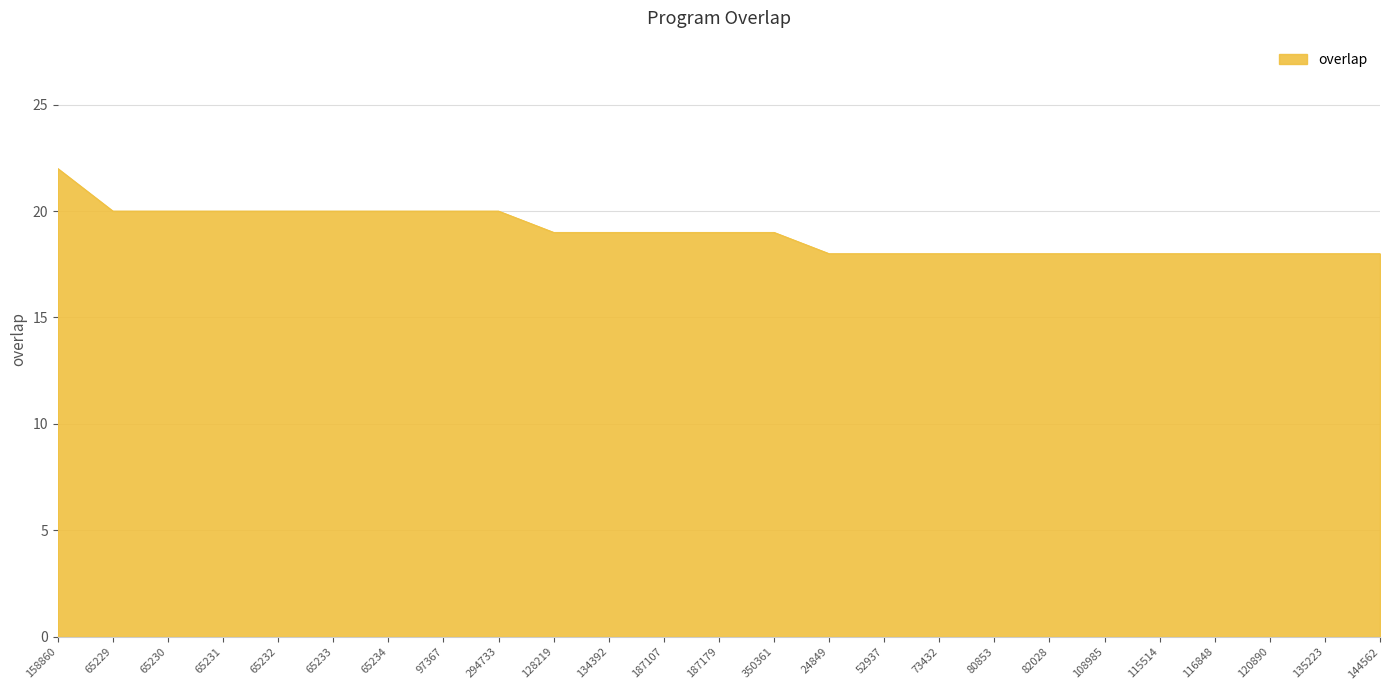

Read the value at 73432.

18